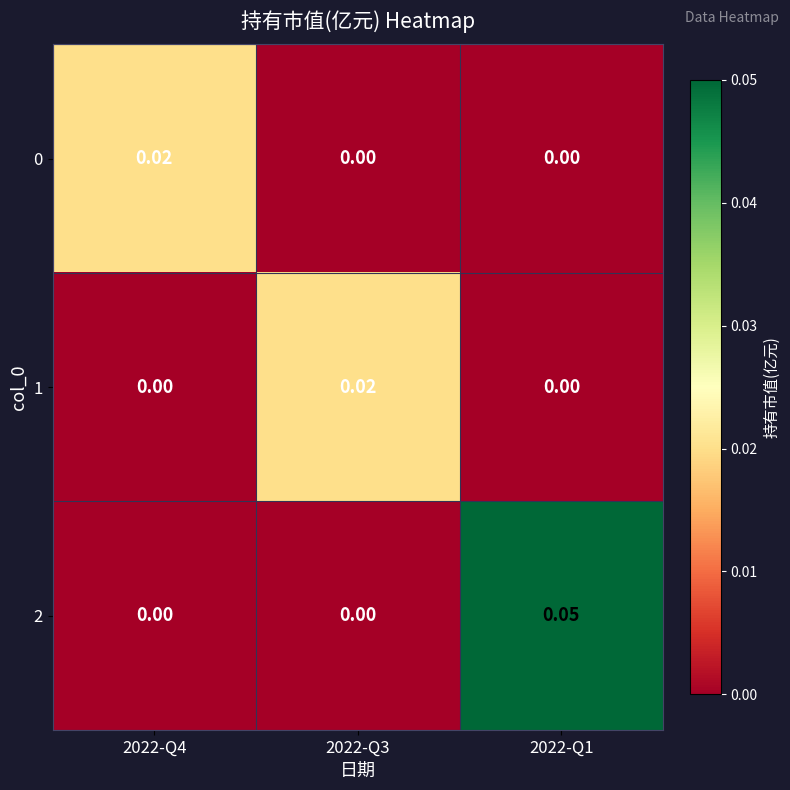

How many categories are shown in the chart?

3